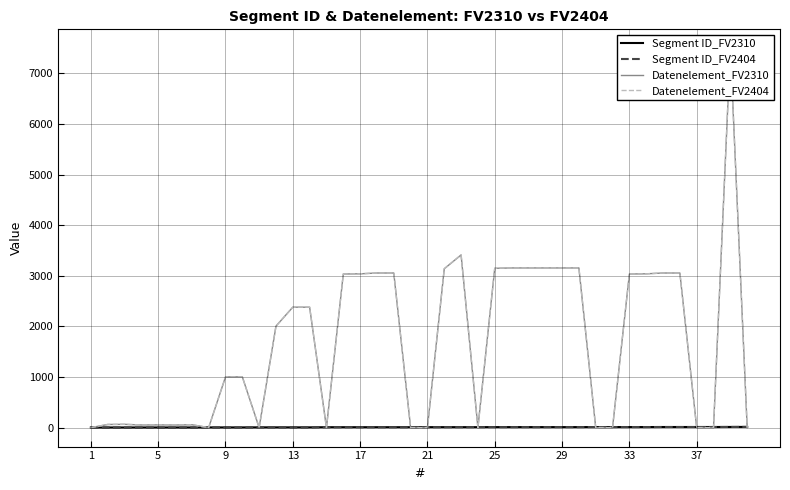

True or false: Segment ID_FV2310 and Segment ID_FV2404 intersect in this chart.

False